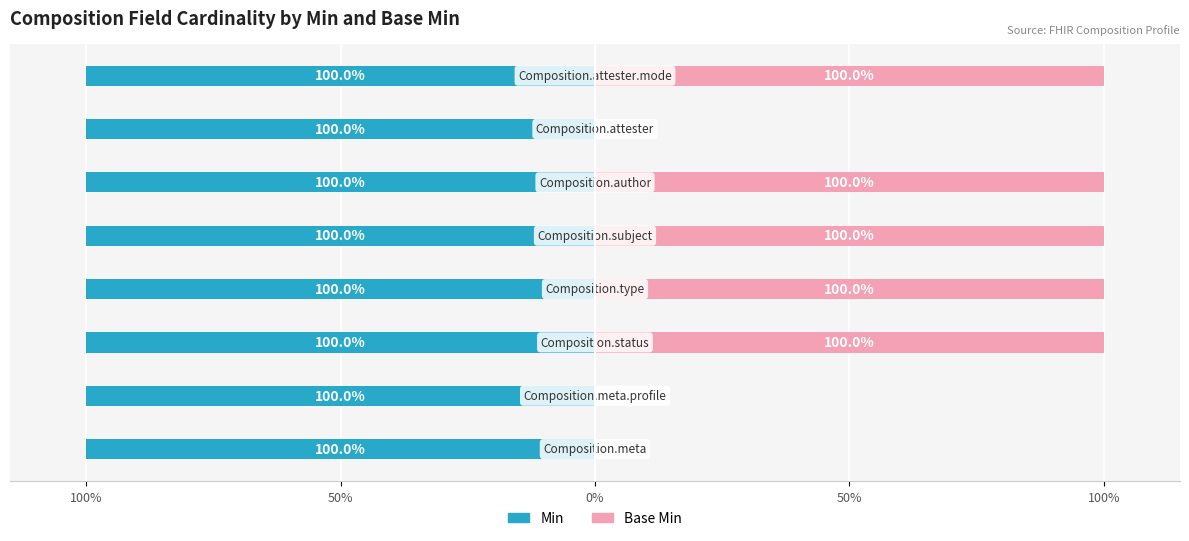

Are the bars horizontal?

Yes